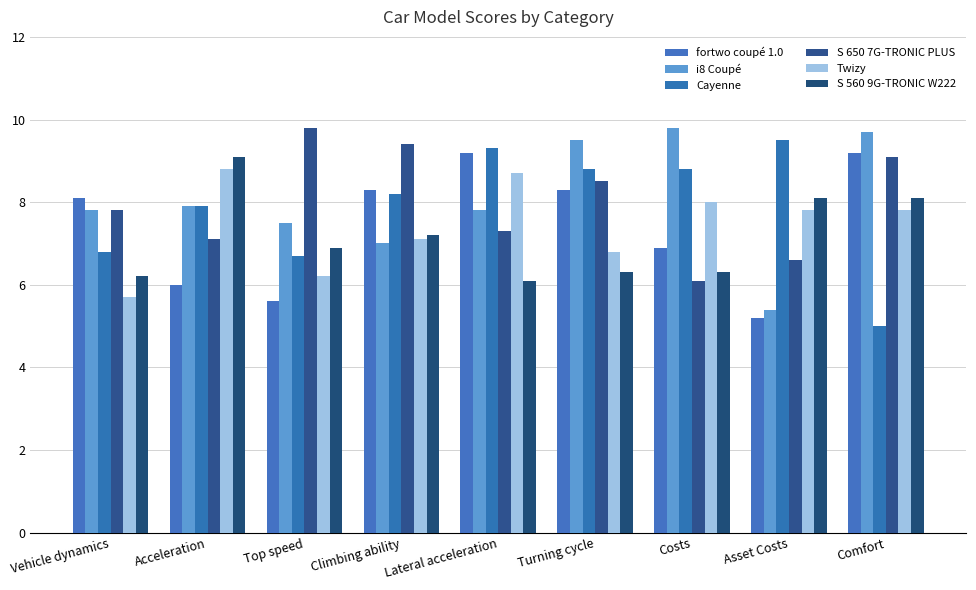

What is the difference between the i8 Coupé values at Turning cycle and Lateral acceleration?

1.7